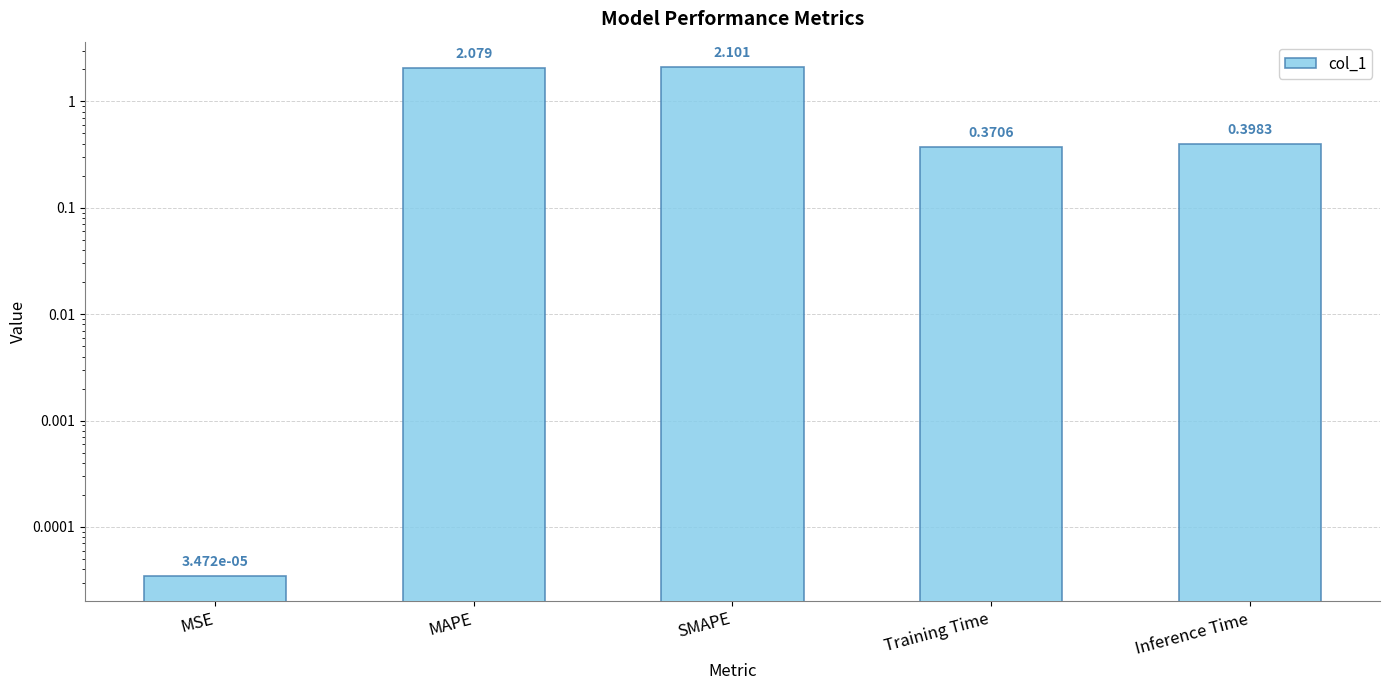

How many bars are there in total?

5